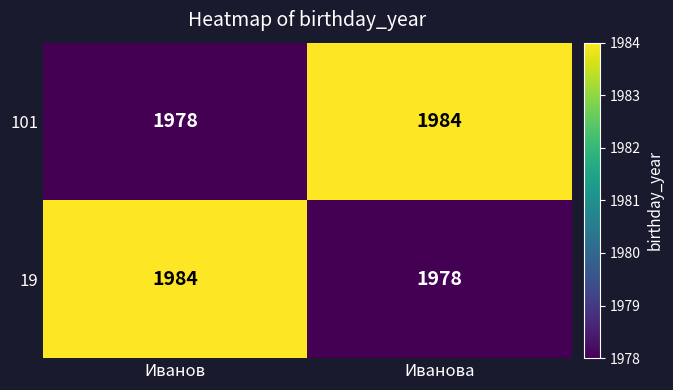

What is the spread (max minus min) of values at Иванов?

6